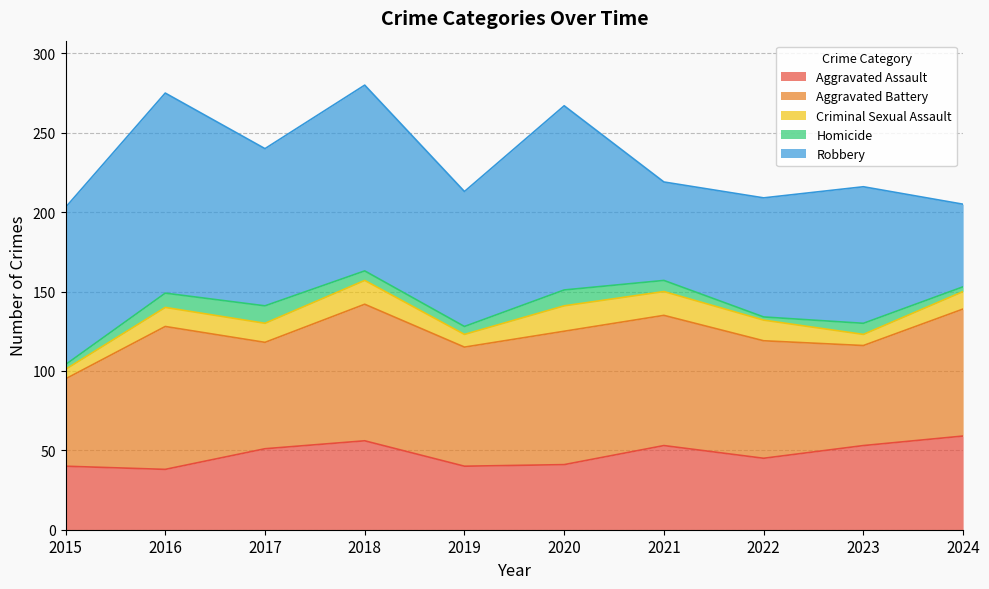

What is the difference between the Aggravated Battery values at 2018 and 2021?

4